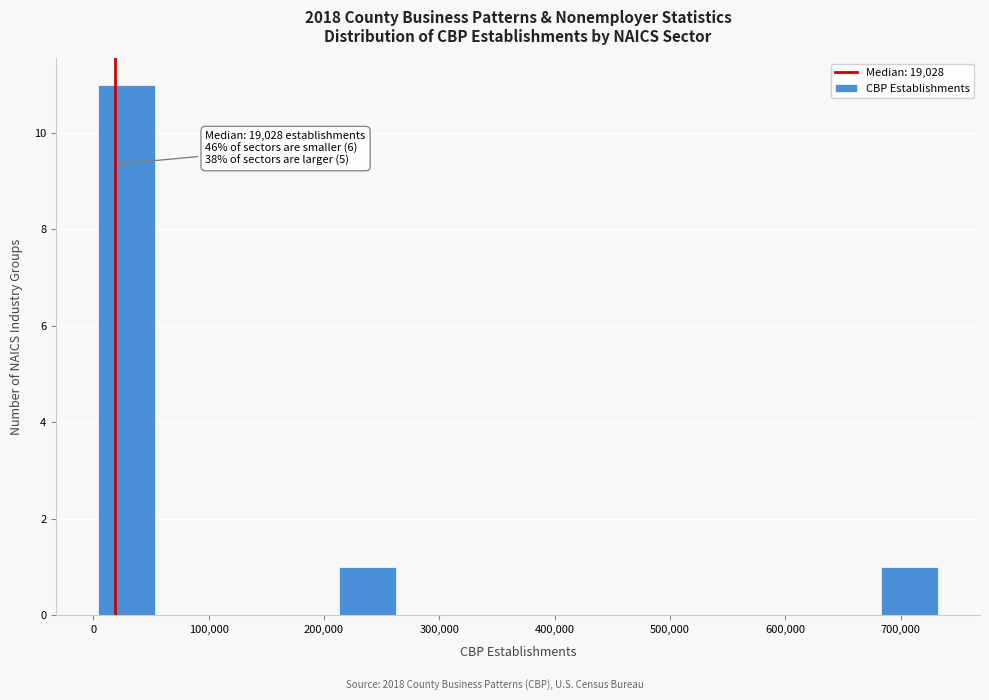

Which range on the x-axis has the tallest bar?

0 to 60000